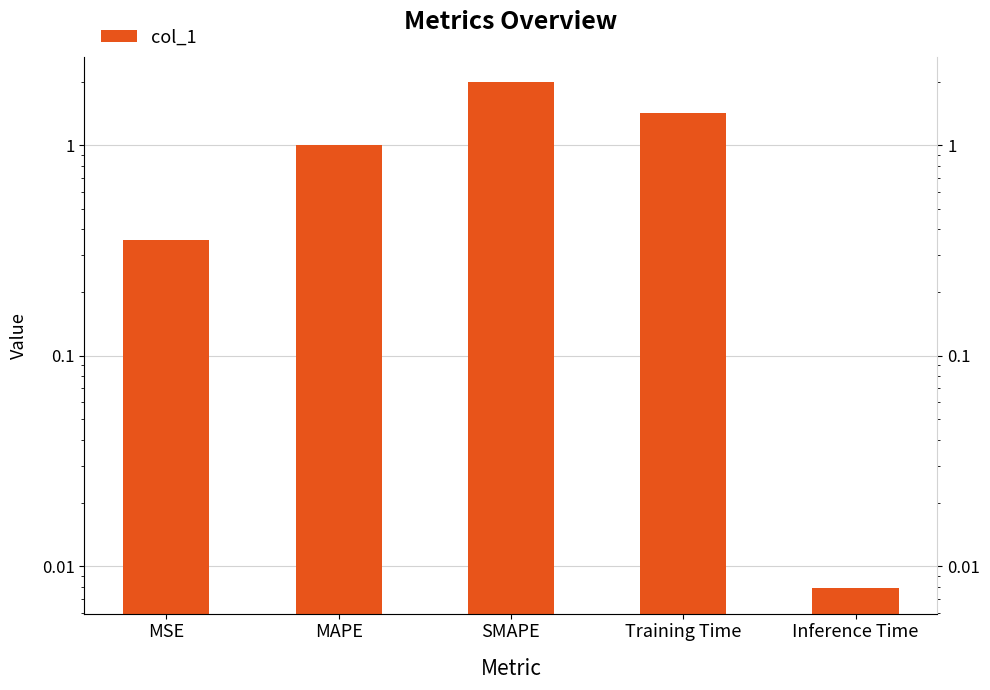

Rank the categories by value from lowest to highest.

Inference Time, MSE, MAPE, Training Time, SMAPE